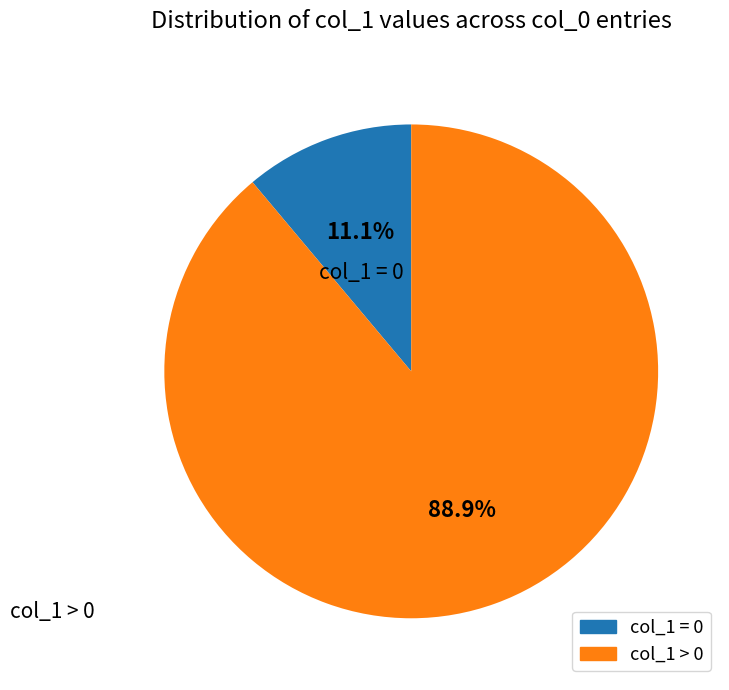

Is there a majority slice in this chart?

Yes